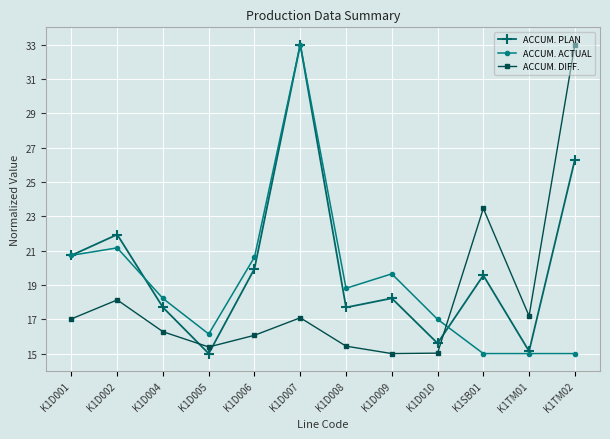

Which series changed the most between K1D006 and K1SB01?

ACCUM. DIFF.